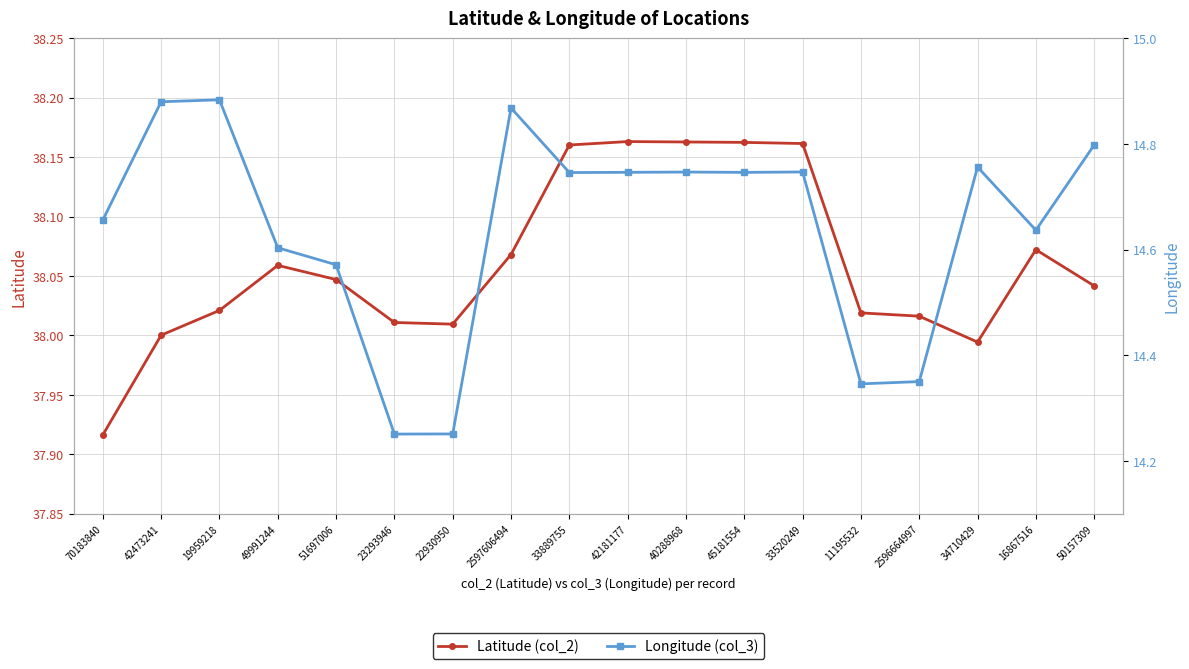

Does the chart display data point markers on the line(s)?

Yes